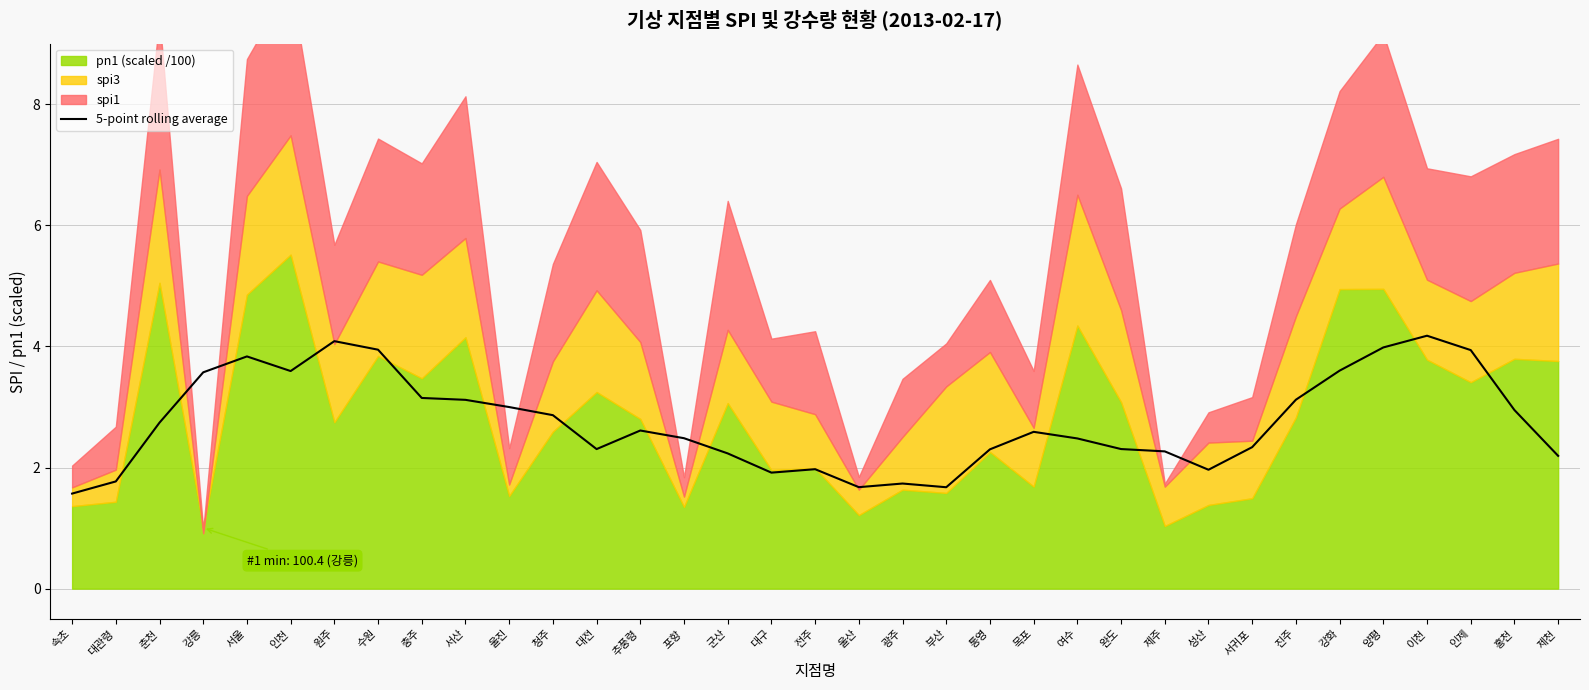

Is it true that 5-point rolling average equals 4.0 at 춘천?

False